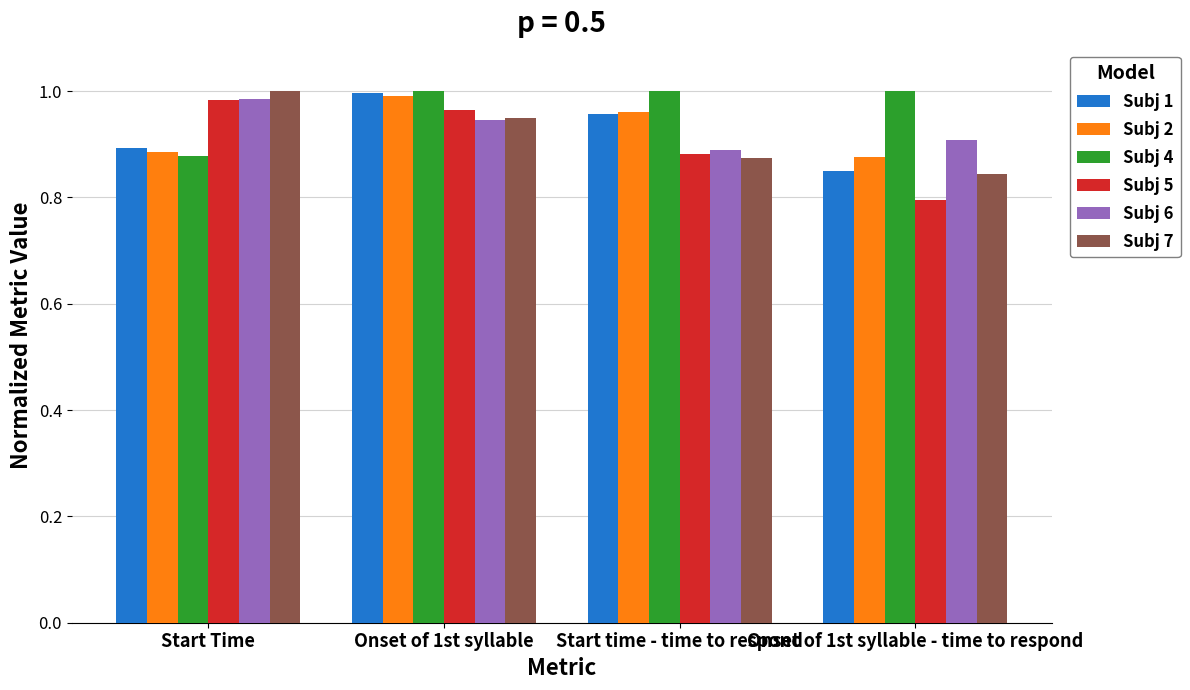

How many Subj 4 values are between 1 and 2?

3